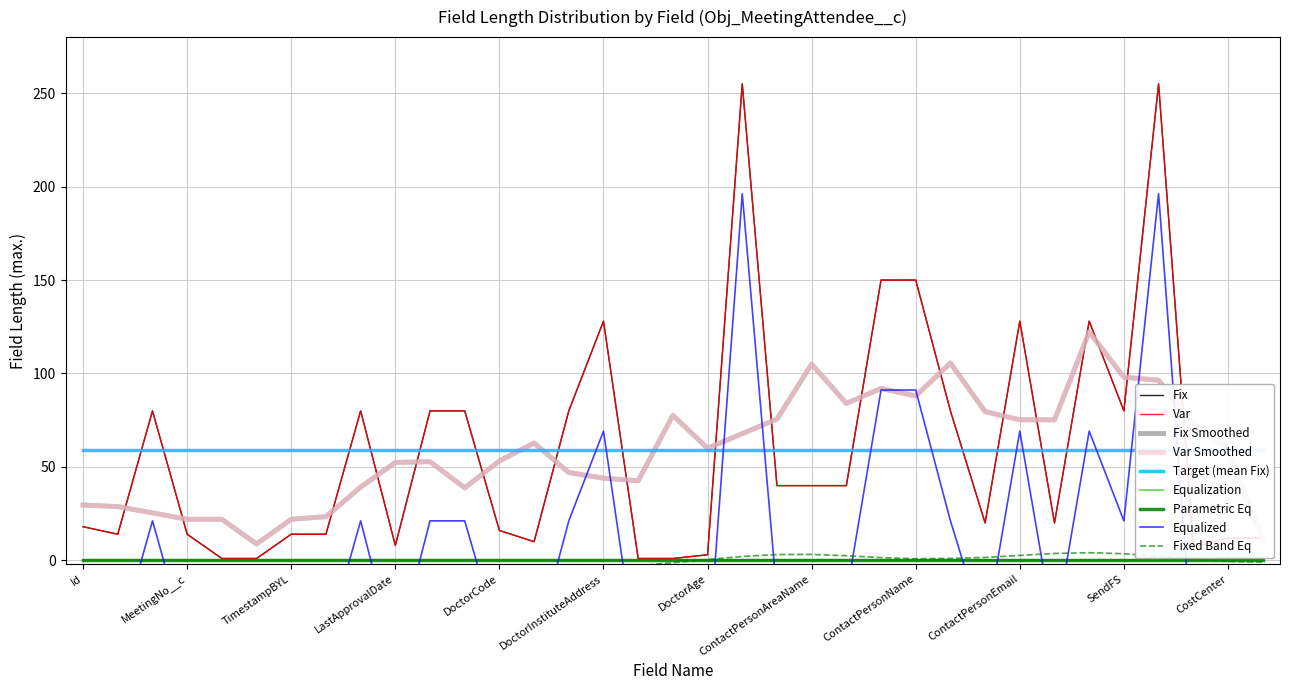

At which label does Var first exceed 20?

MeetingName__c